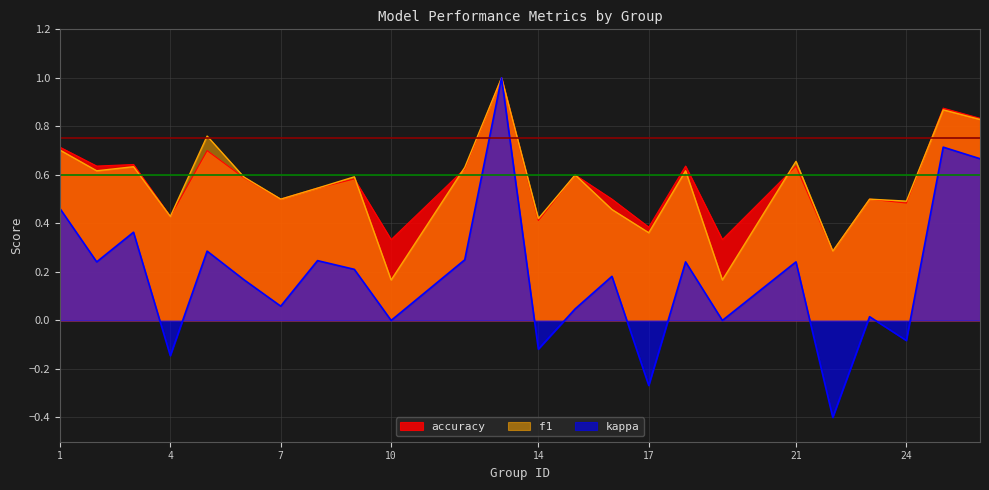

What is the spread (max minus min) of values at 14?

0.5